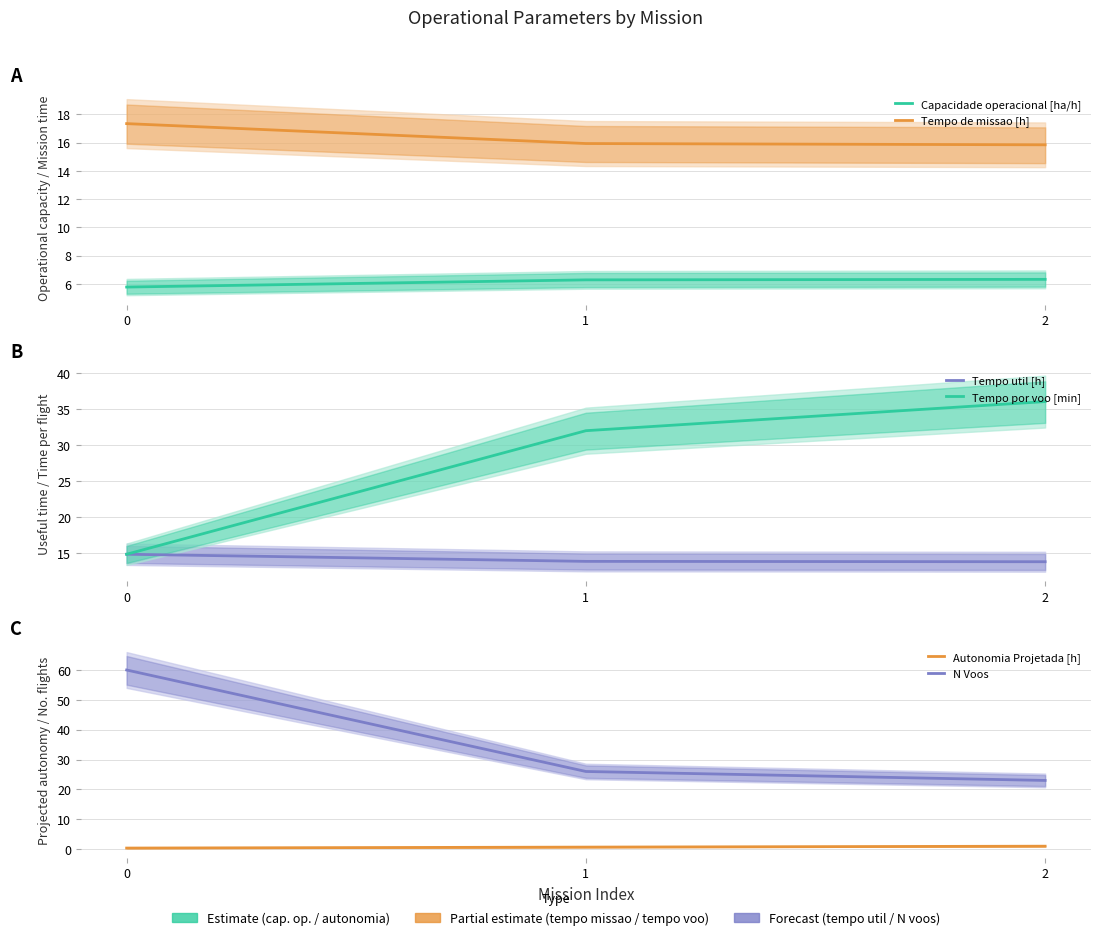

Which series has the widest spread of values?

N Voos